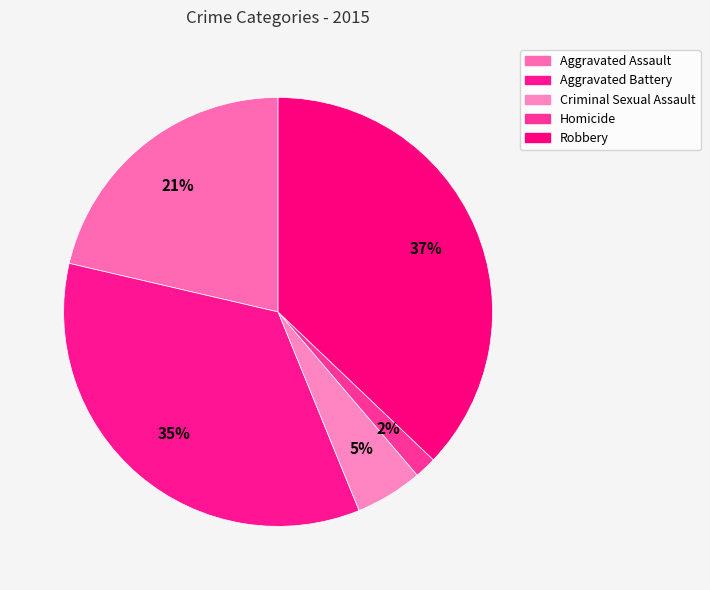

How many segments does this pie chart have?

5